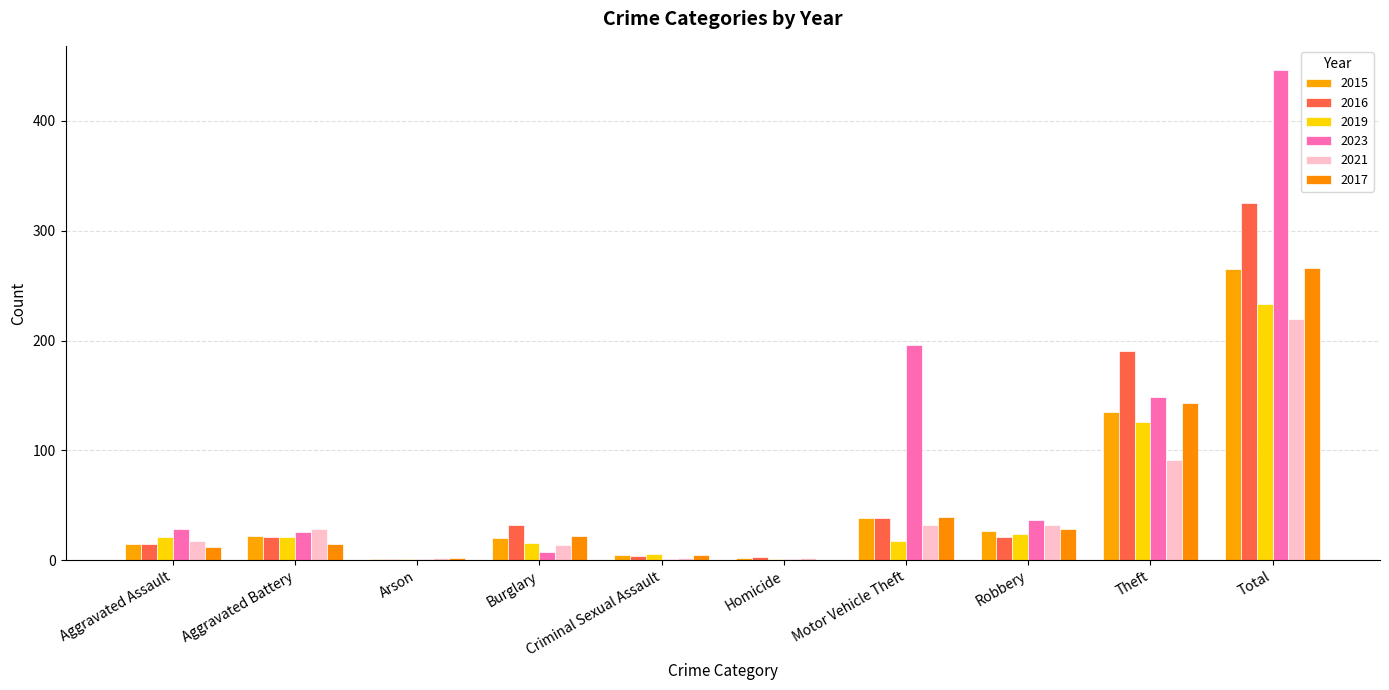

Are the bars grouped side by side (vs. stacked)?

Yes